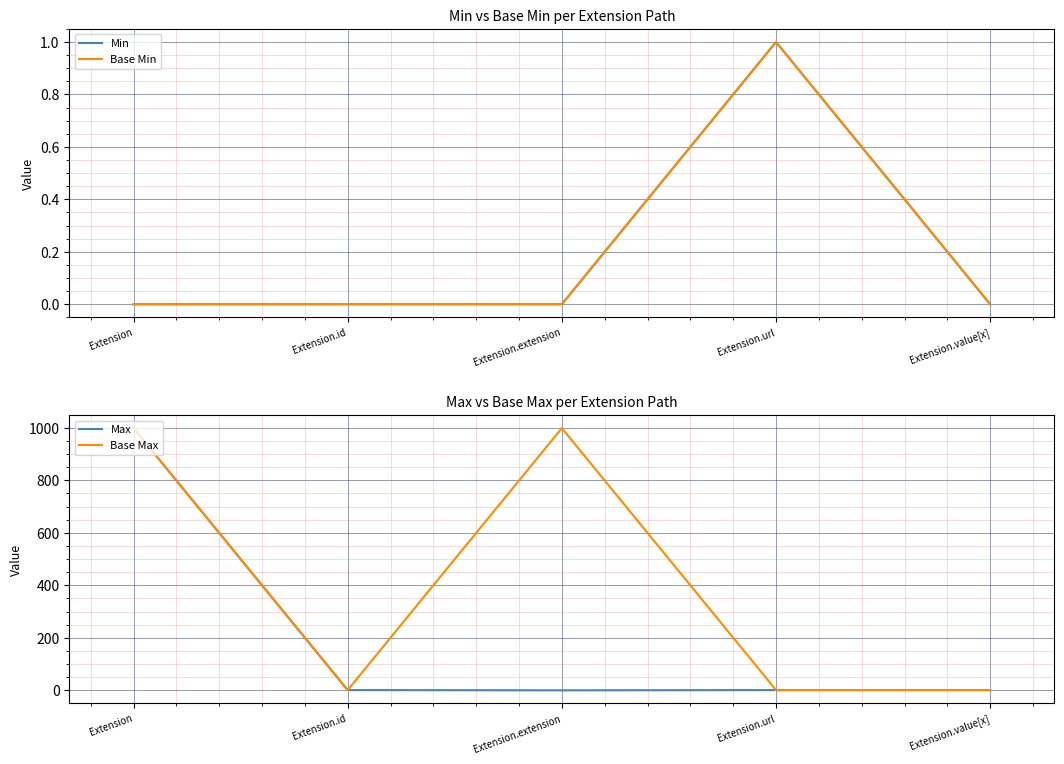

What is the difference between the maximum and minimum values in the Max series?

999